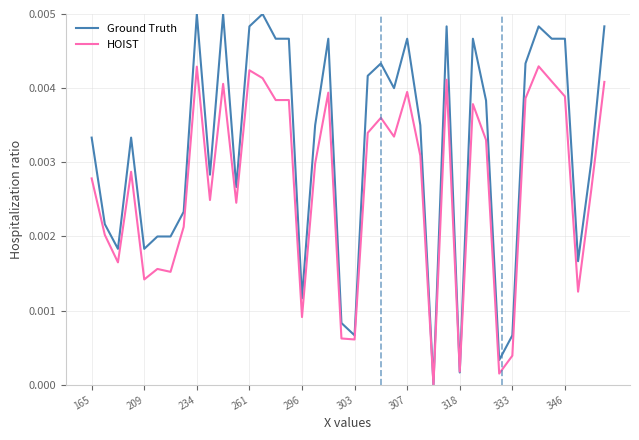

Rank the series by their maximum value, from lowest to highest.

HOIST, Ground Truth